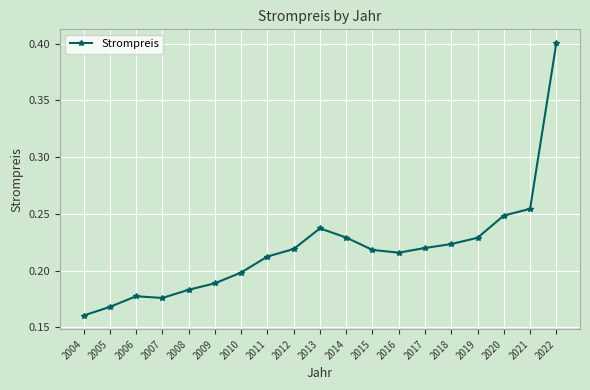

How many lines are shown in the chart?

1